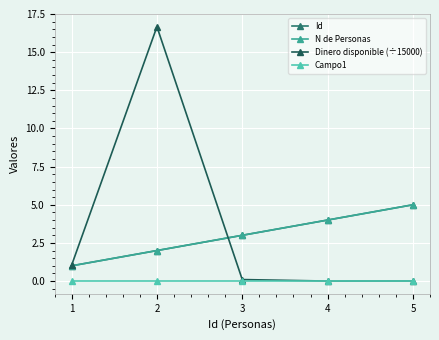

What is the sum of the Id values at 3 and 2?

5.0